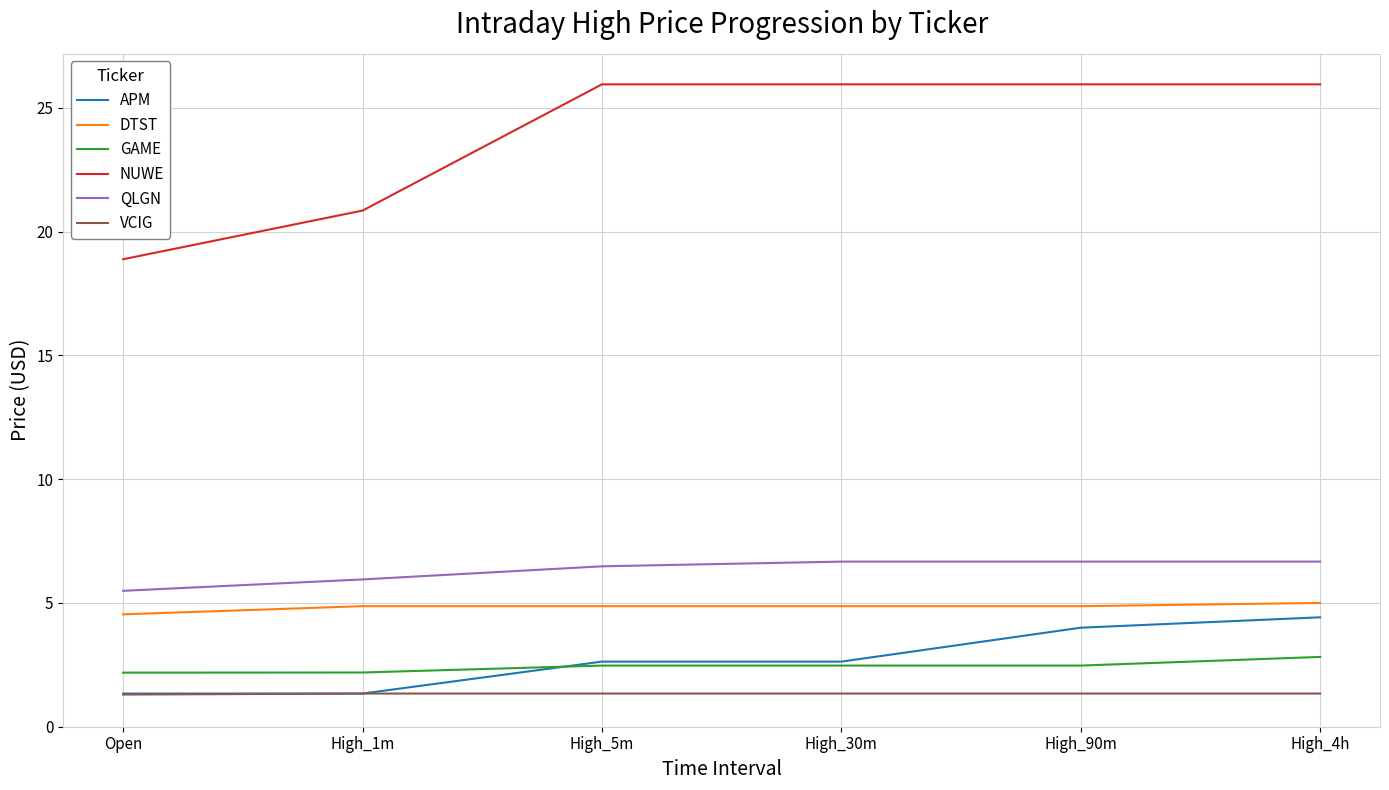

Between High_1m and High_4h, which series saw the biggest shift?

NUWE